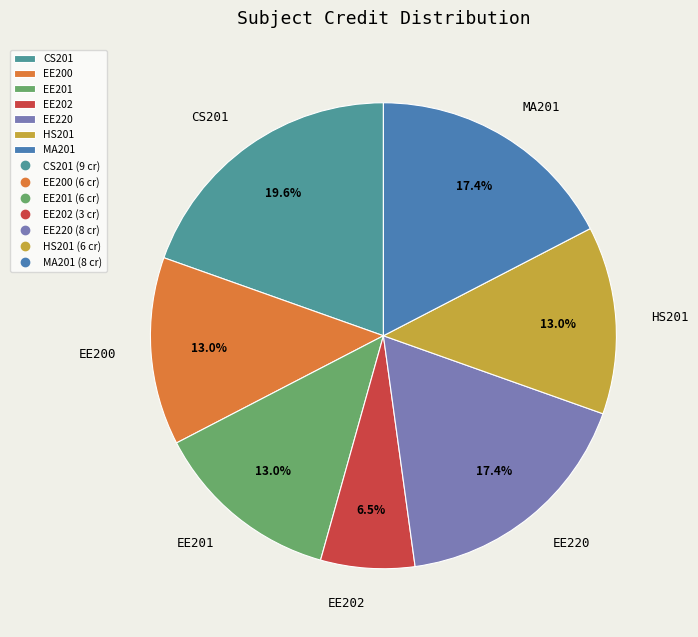

To the nearest percent, what is the difference between the largest and smallest slice percentages?

13%